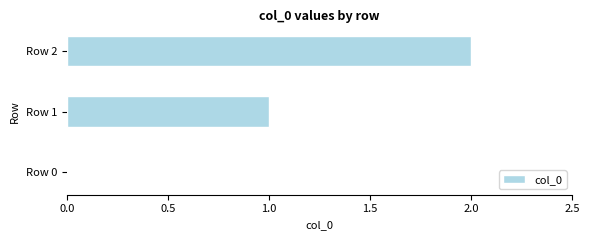

What is the change in value from Row 0 to Row 1?

+1